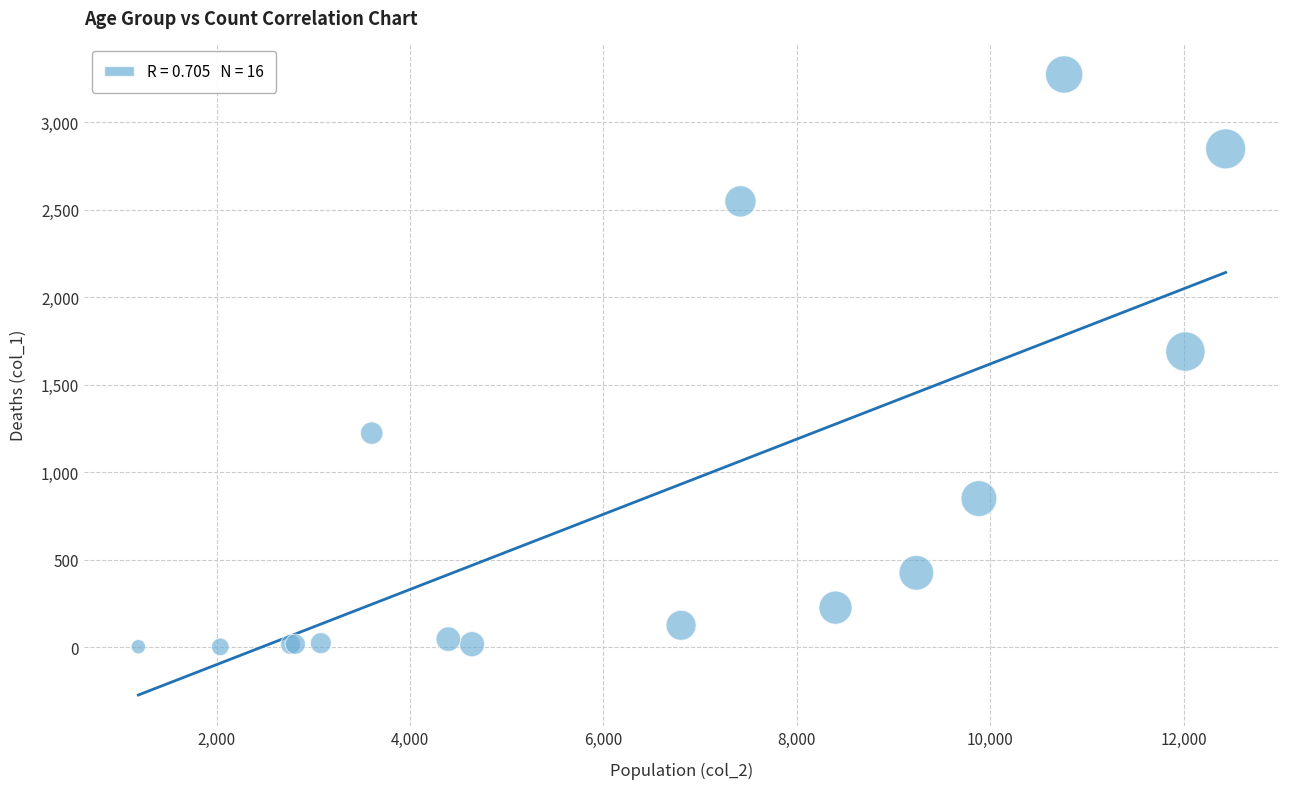

What Y value in the scatter plot is closest to 1638?

1690